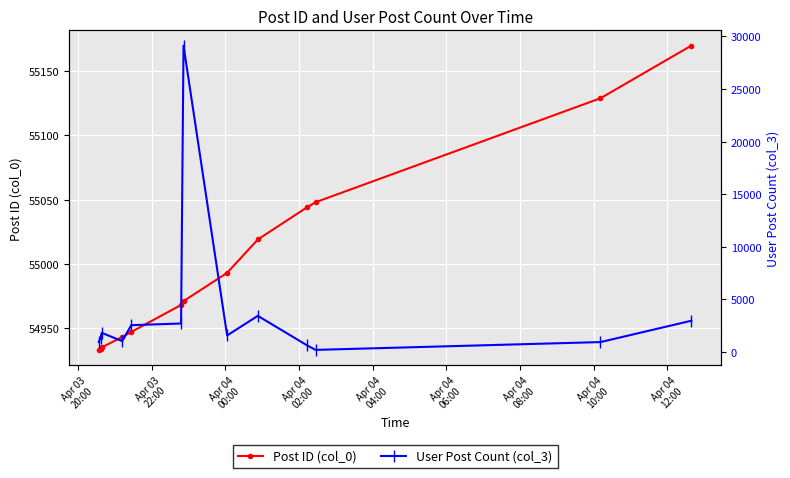

List the series in order of their overall mean, lowest first.

User Post Count (col_3), Post ID (col_0)